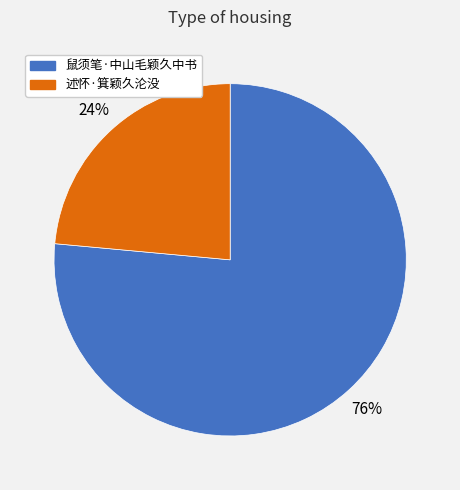

Is it true that 述怀·箕颖久沦没 is 24% of the pie?

True